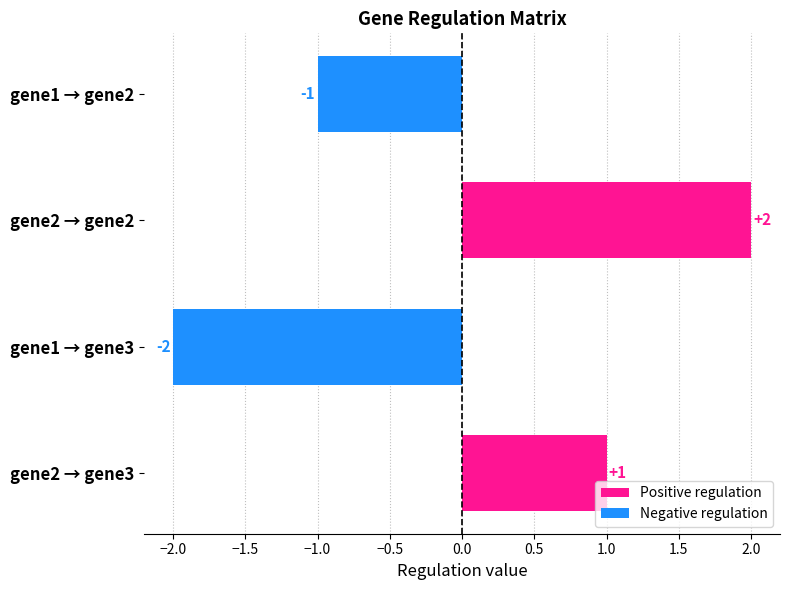

Which category has the highest value across all series?

gene2 → gene2